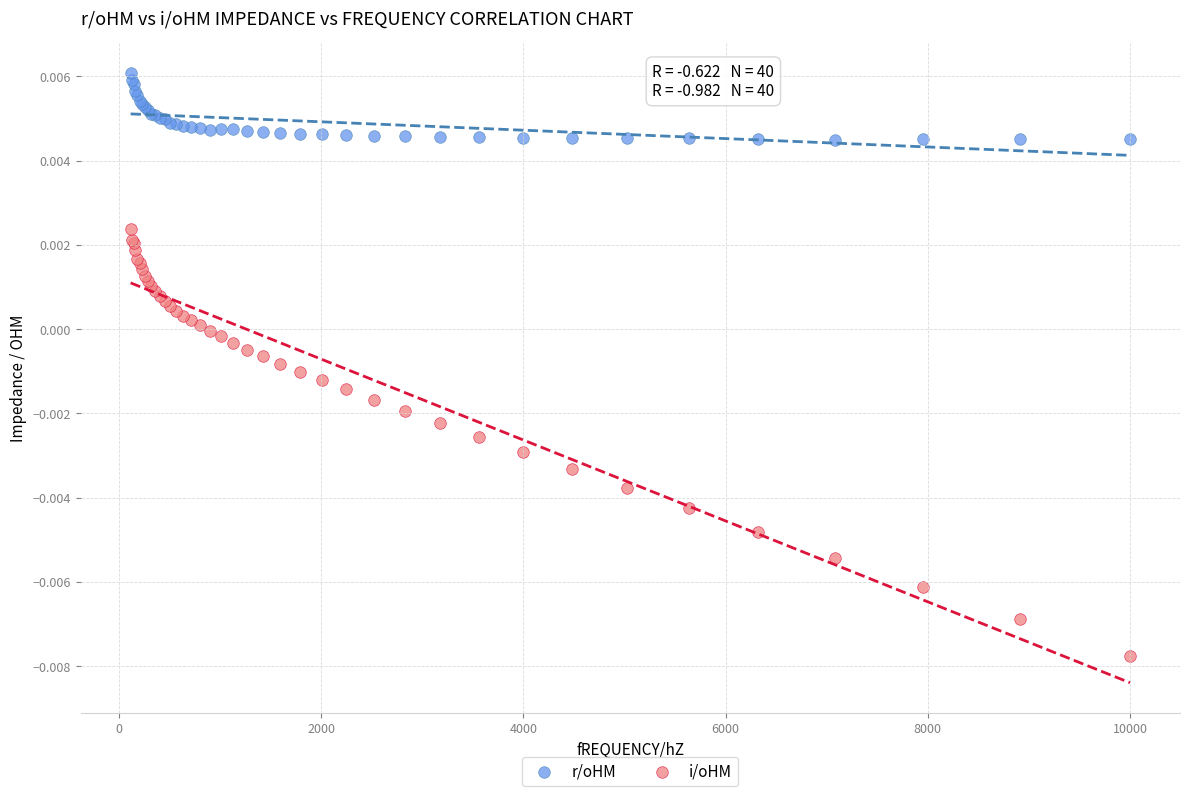

What are all the series names shown in the legend?

r/oHM, i/oHM